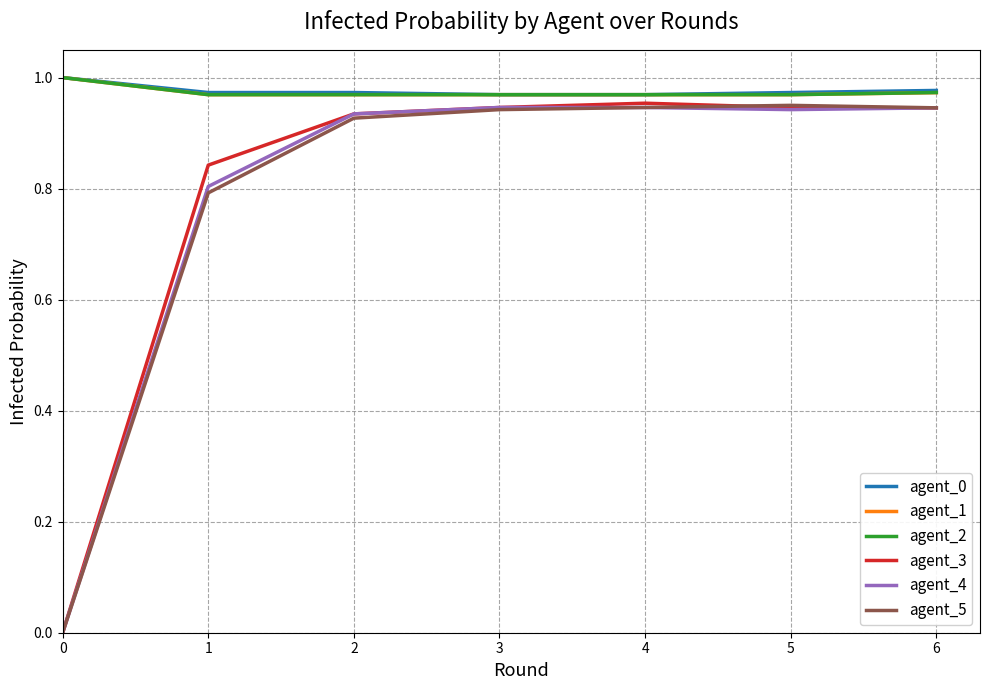

What is the sum of the agent_2 values at 1 and 2?

1.9